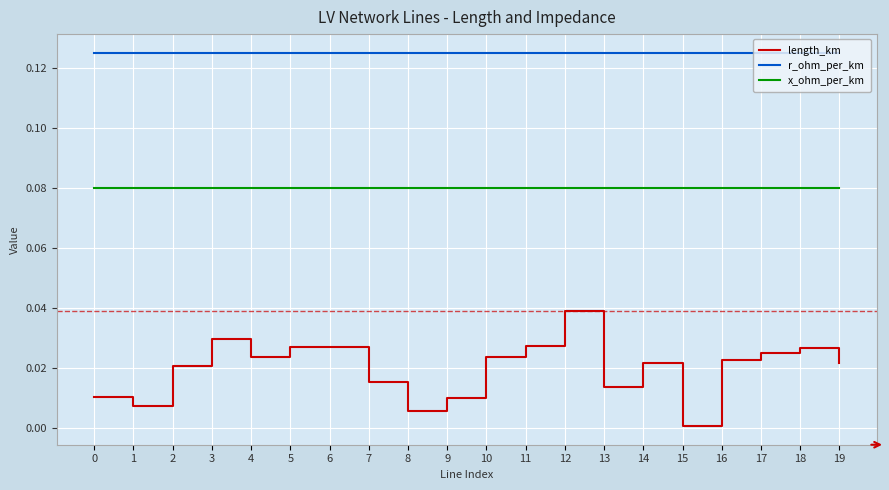

Count the number of categories in the chart.

20